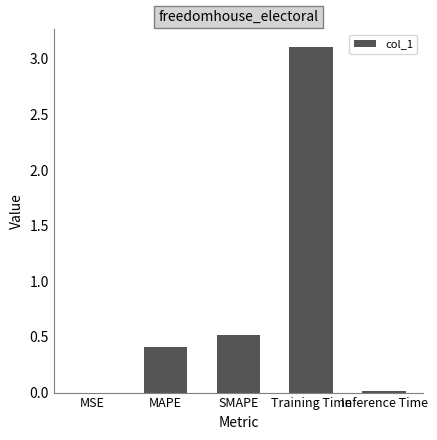

Is it true that the value at MAPE is 0.1?

False